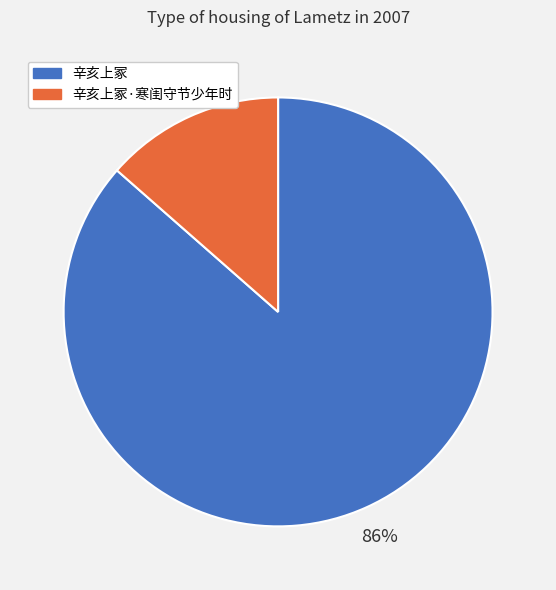

To the nearest percent, what is the average slice percentage?

50%